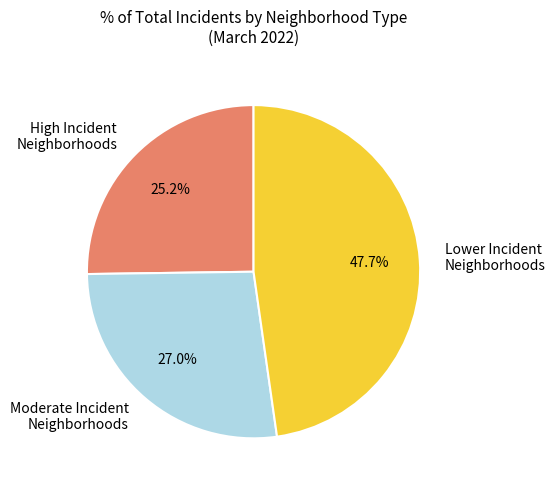

Between High Incident Neighborhoods and Lower Incident Neighborhoods, which is larger?

Lower Incident Neighborhoods